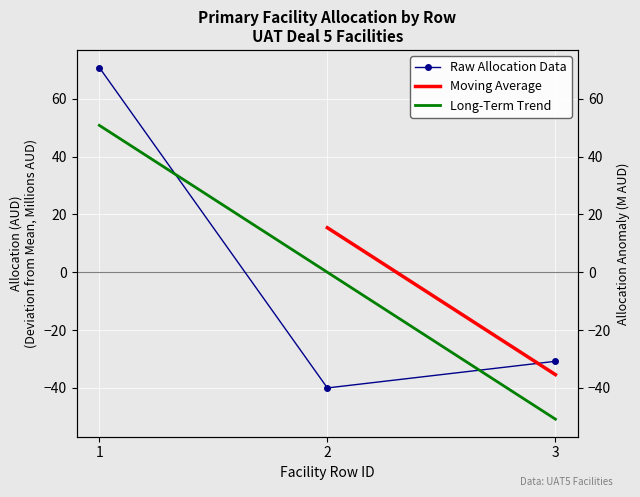

Between 1 and 2, which is larger?

1